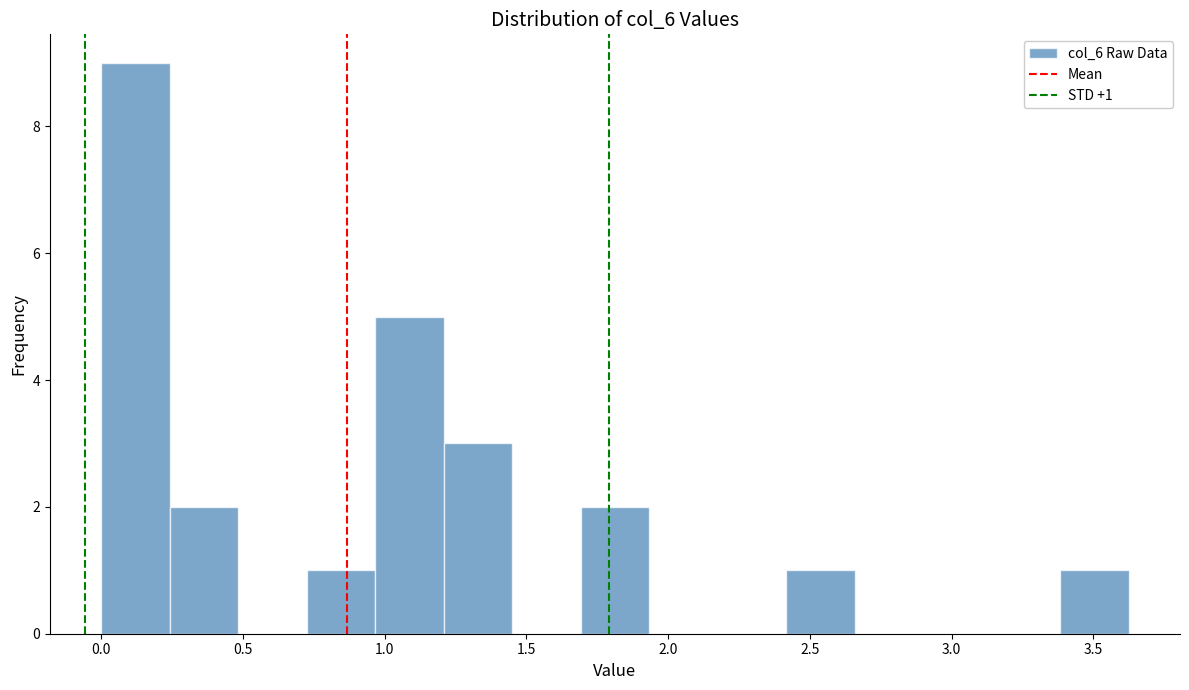

Over which range of the x-axis is the bar tallest?

0.00 to 0.25